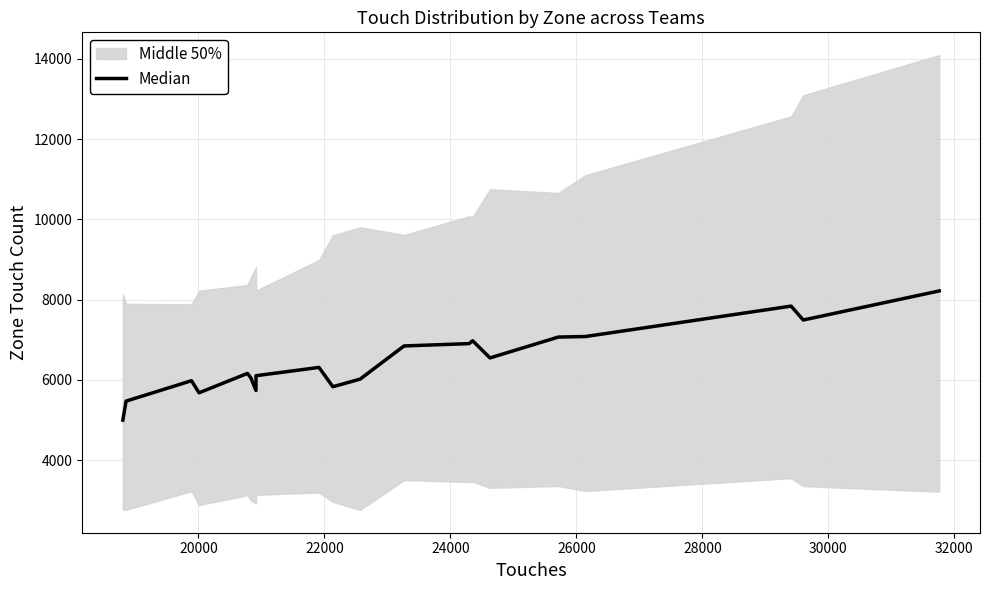

Reading left to right, list all the values displayed in this chart.

5000.0	5473.0	5981.5	5680.5	6163.5	6050.5	5737.0	6106.0	6312.5	5831.5	6021.0	6847.0	6905.0	6977.0	6549.0	7068.5	7082.0	7839.0	7493.0	8217.0